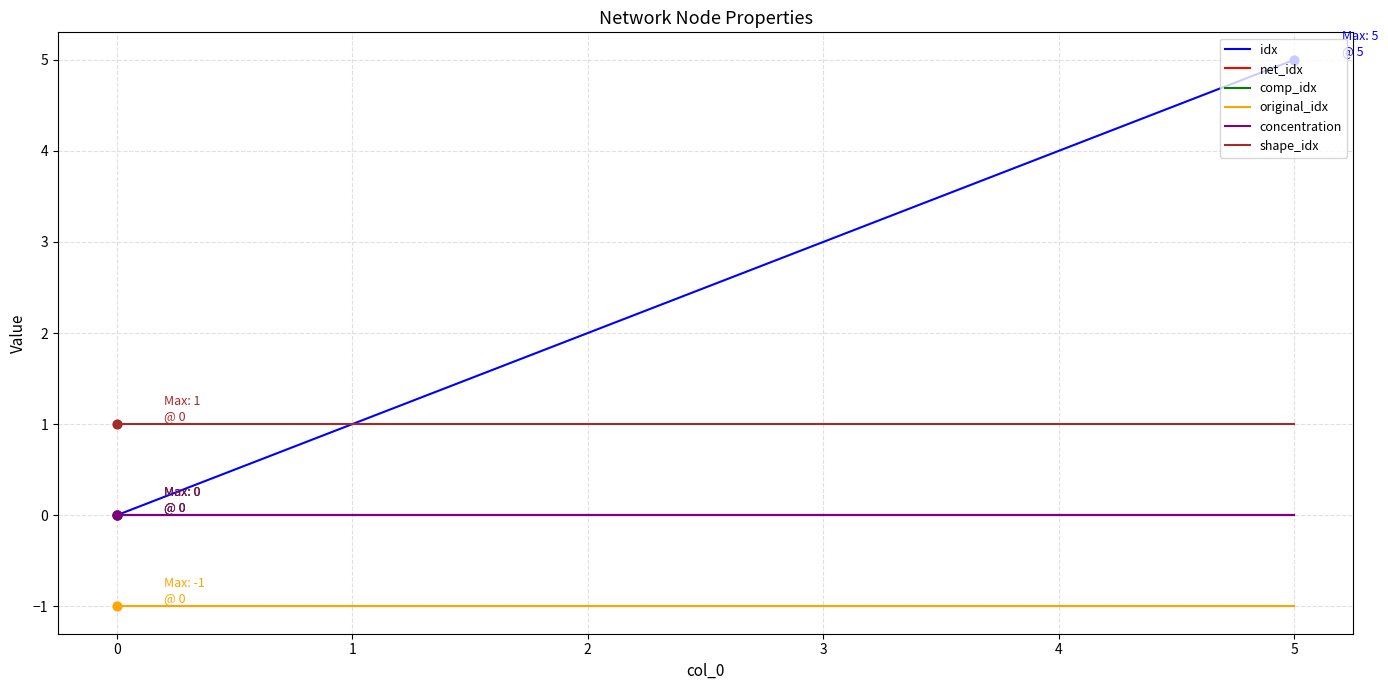

What is the total value across all series at 1?

1